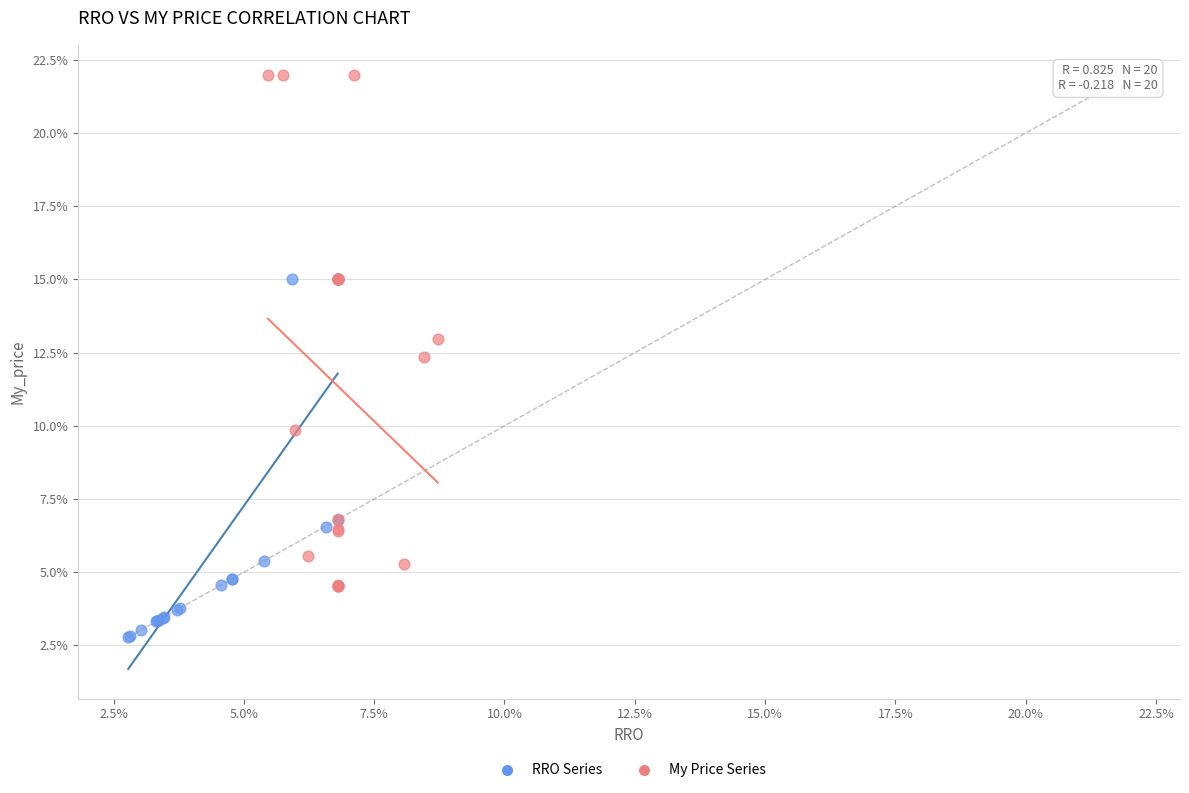

What are all the series names shown in the legend?

RRO Series, My Price Series